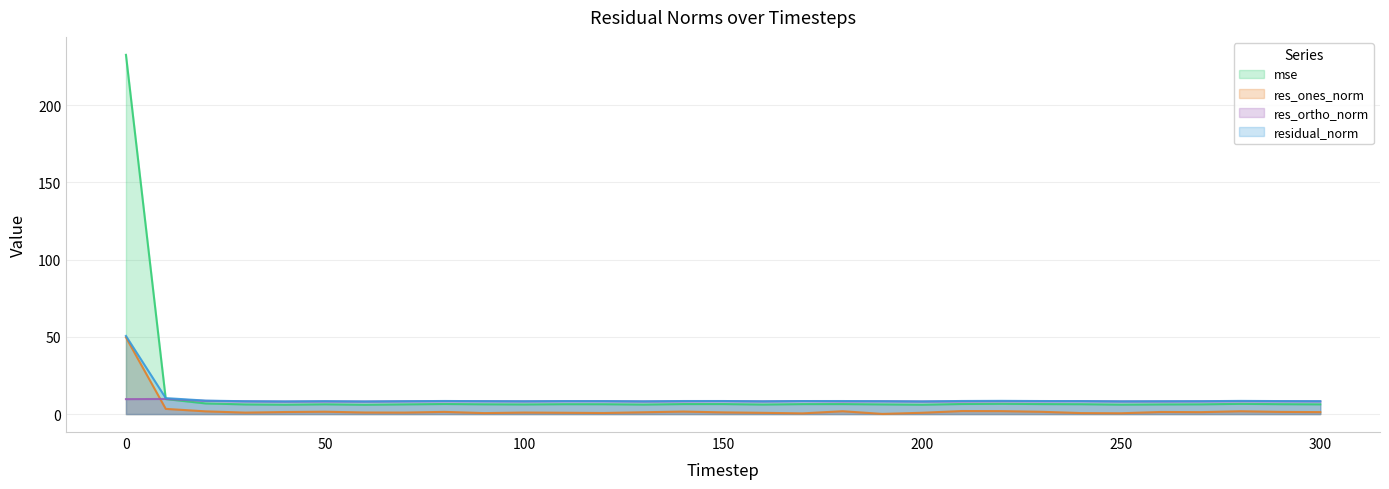

Where is res_ones_norm nearest to the value 24?

10